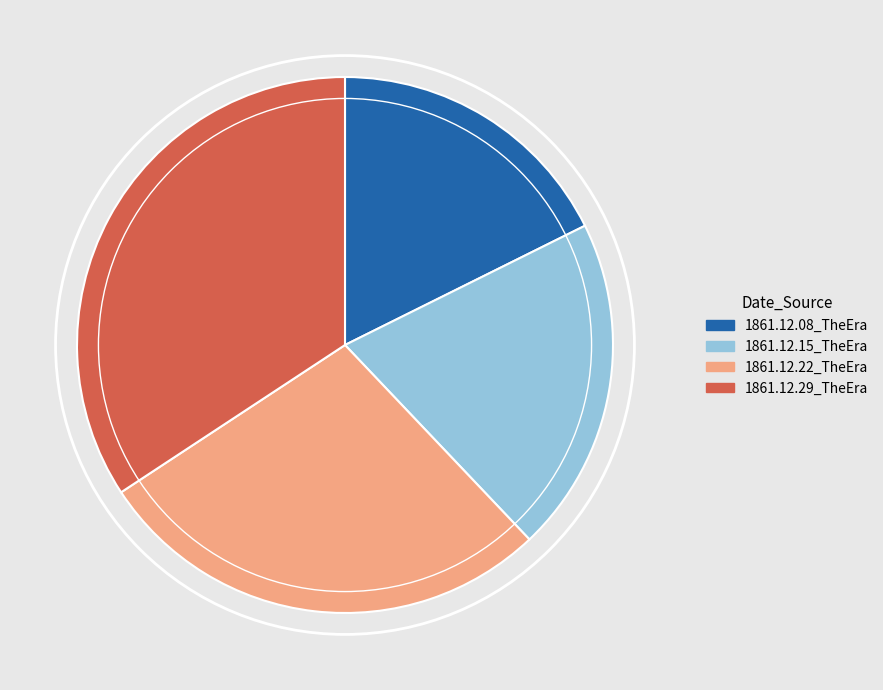

What is the smallest slice in the pie chart?

1861.12.08_TheEra